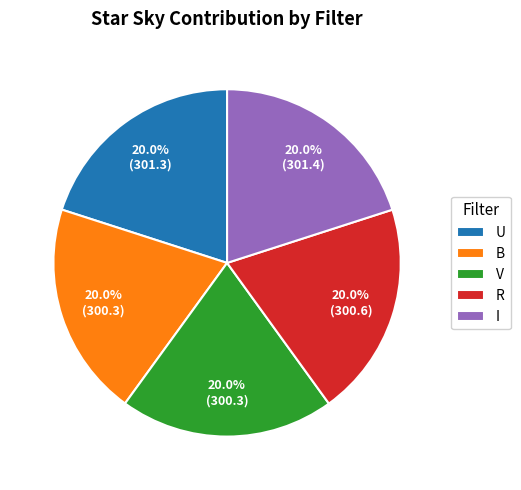

Count the number of slices in the pie.

5